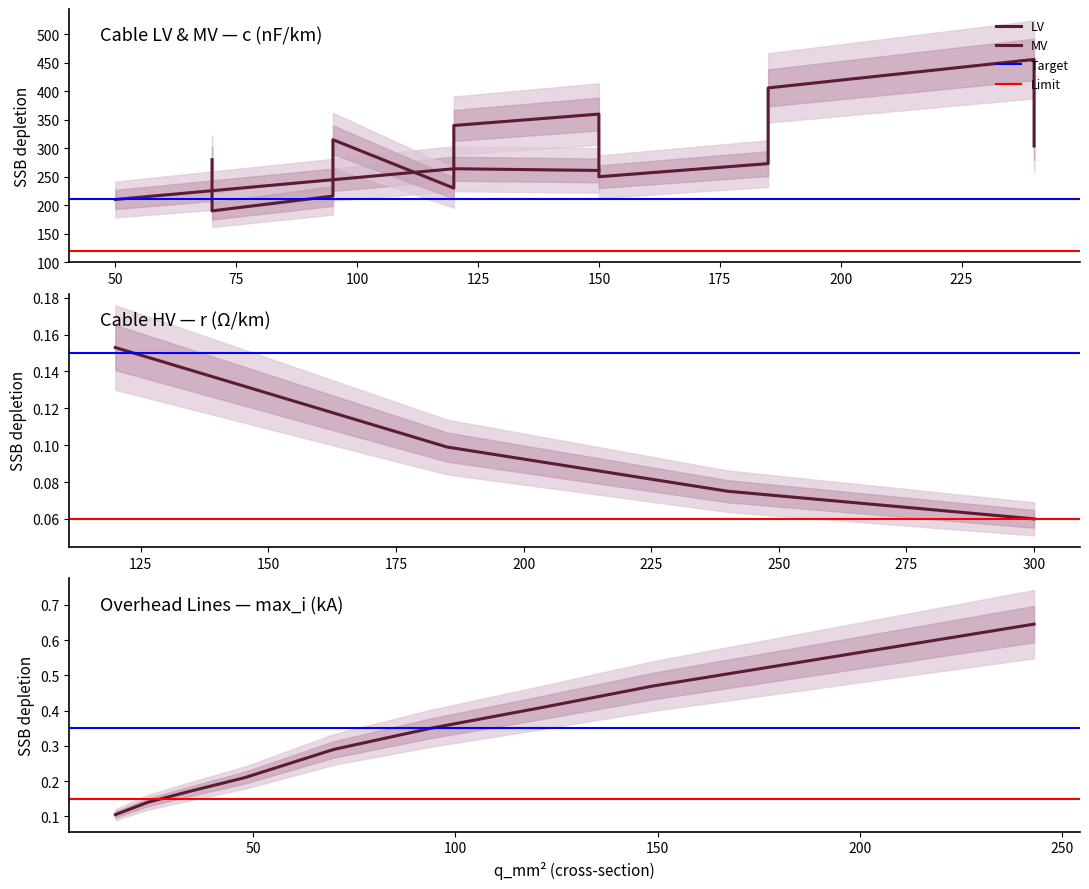

Which series has the largest total across all categories?

c_nf_per_km